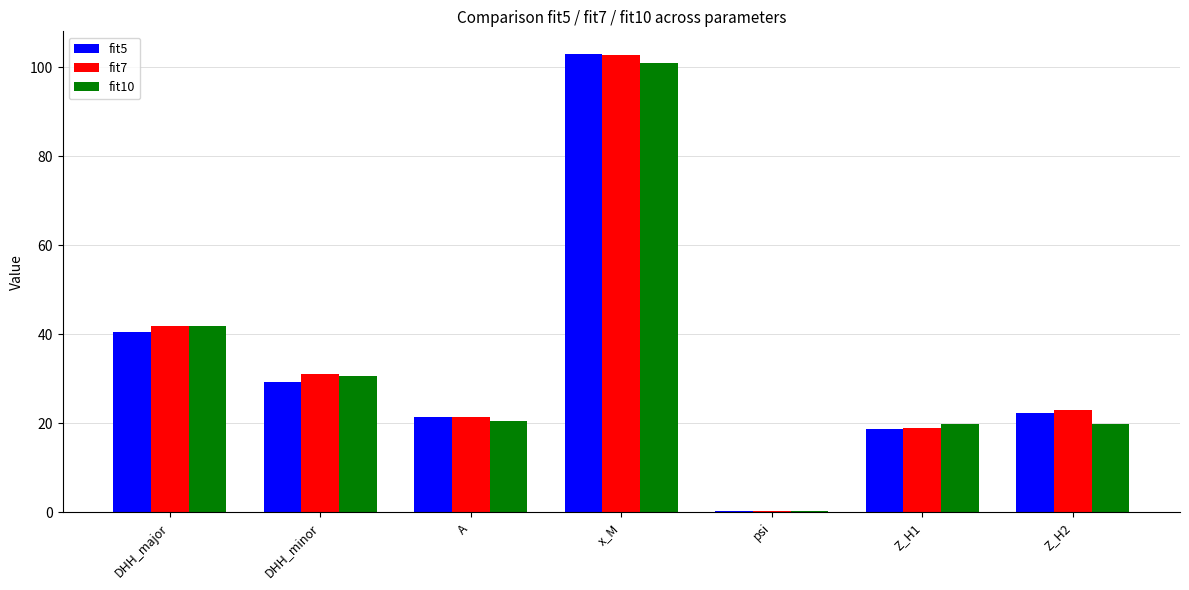

True or false: fit7 has a value of 19.0 at Z_H1.

True